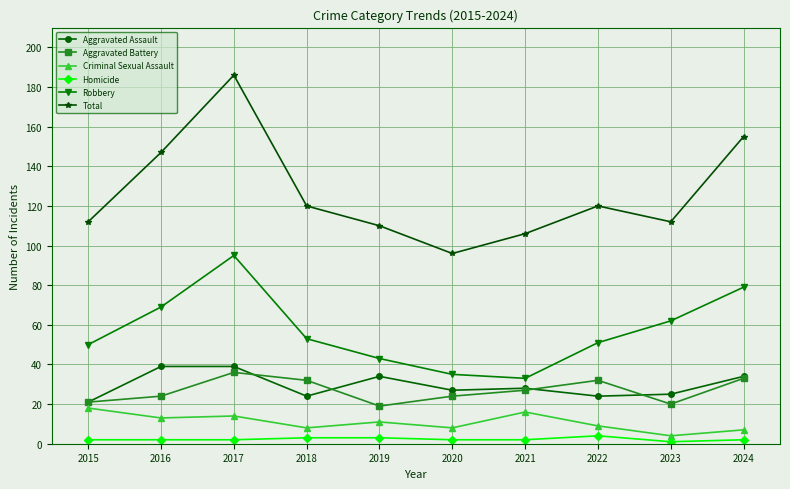

What is the difference between the second highest and second lowest values in the Total series?

49